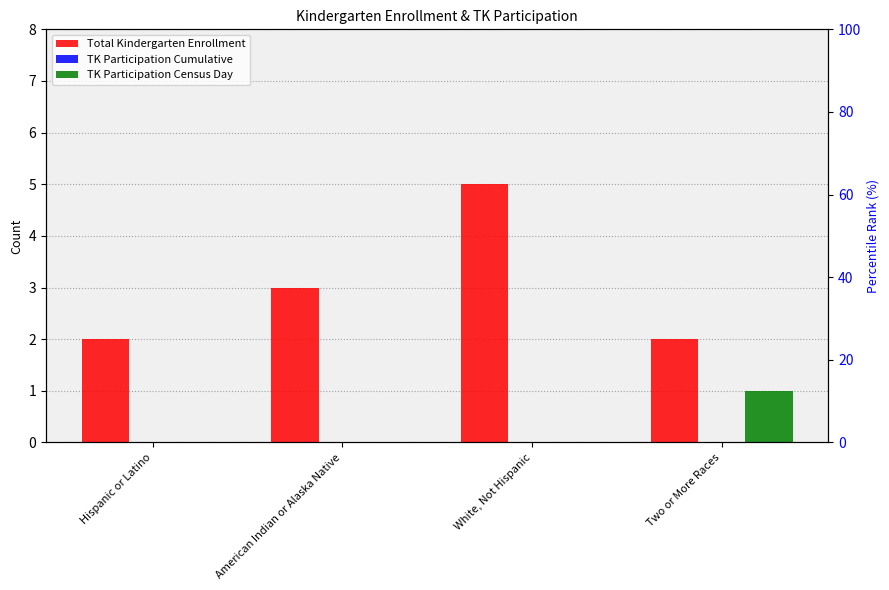

Reading right to left, what are all the values shown in this chart?

Total Kindergarten Enrollment: 2	5	3	2
TK Participation Cumulative: 0	0	0	0
TK Participation Census Day: 1	0	0	0